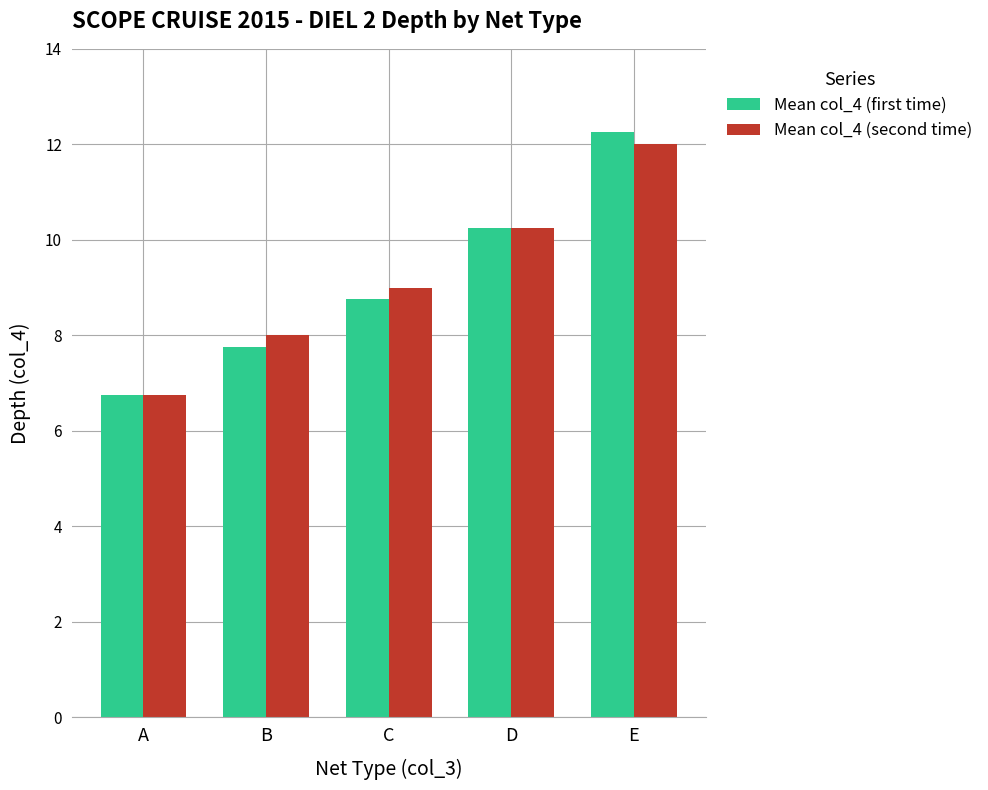

List the labels in order of Mean col_4 (second time) value, largest first.

E, D, C, B, A